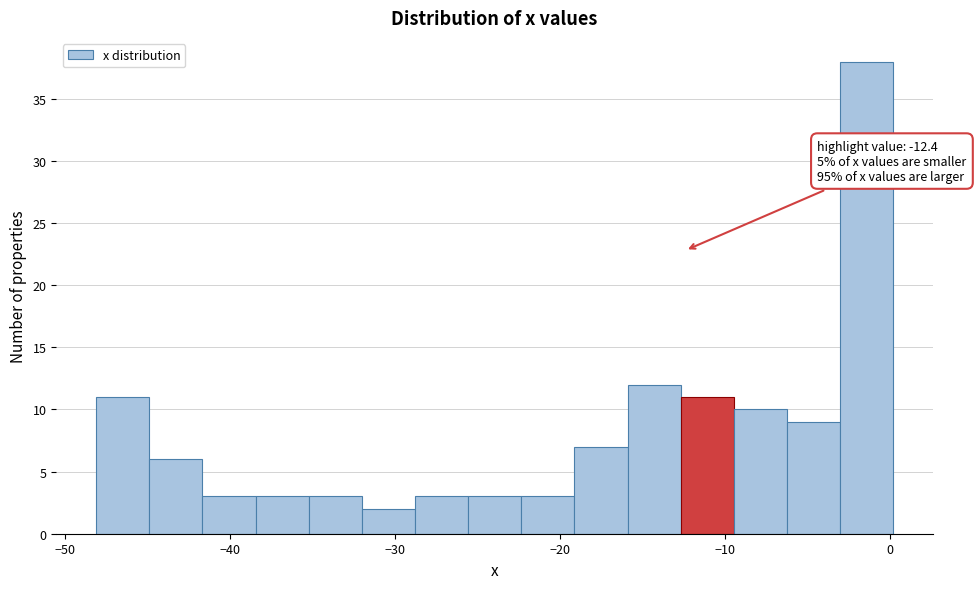

Read against the x-axis, roughly where is the centre of the tallest bar?

-1